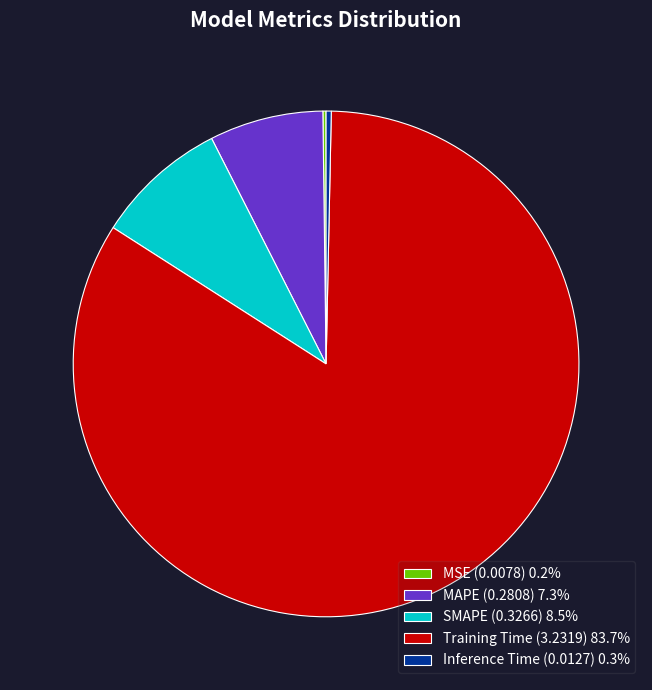

The Inference Time slice represents 0% of the pie. True or false?

True